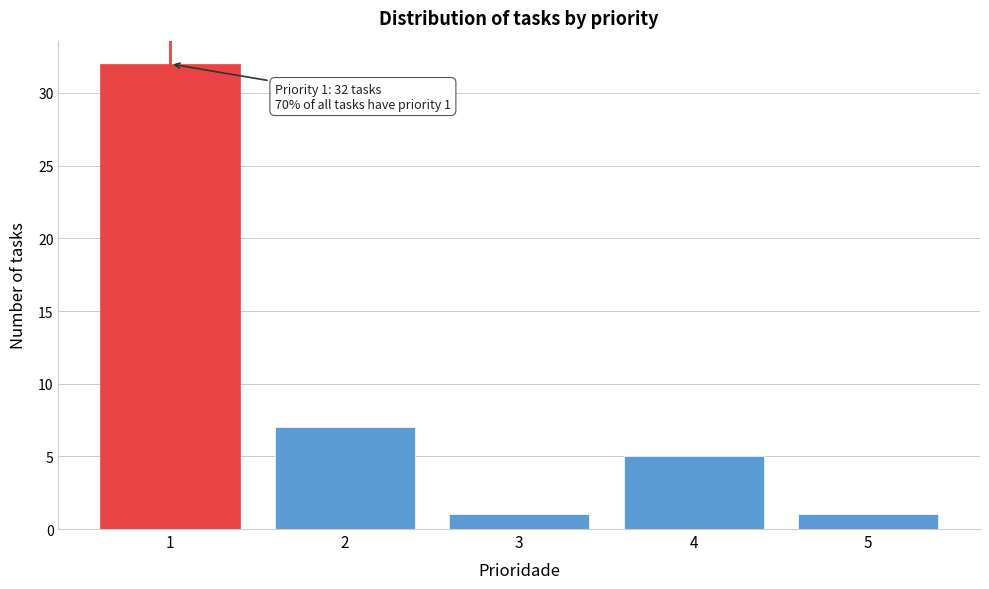

Reading right to left, transcribe all the data shown in this chart.

5=1	4=5	3=1	2=7	1=32